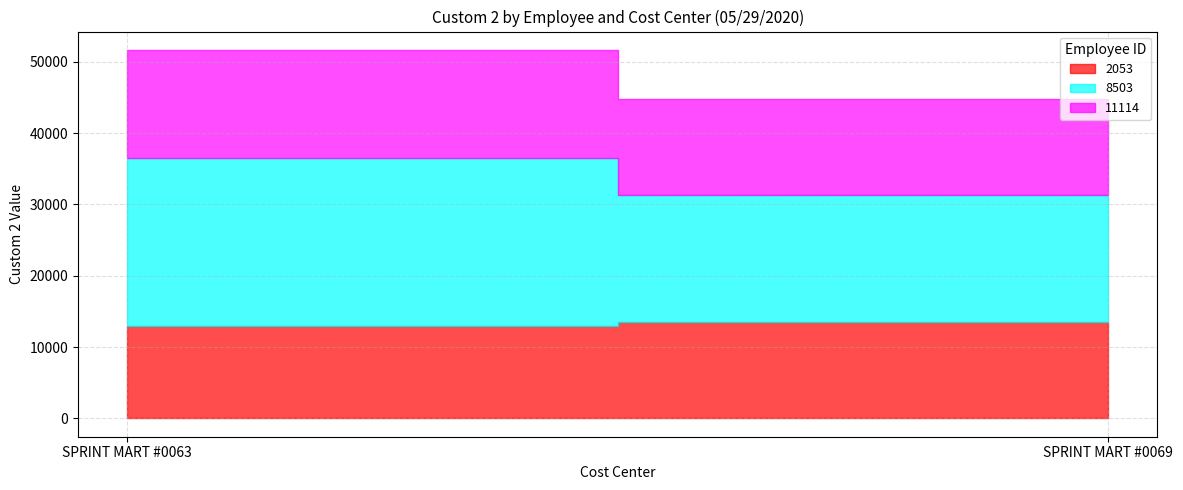

What is the sum of all 11114 values?

28550.2